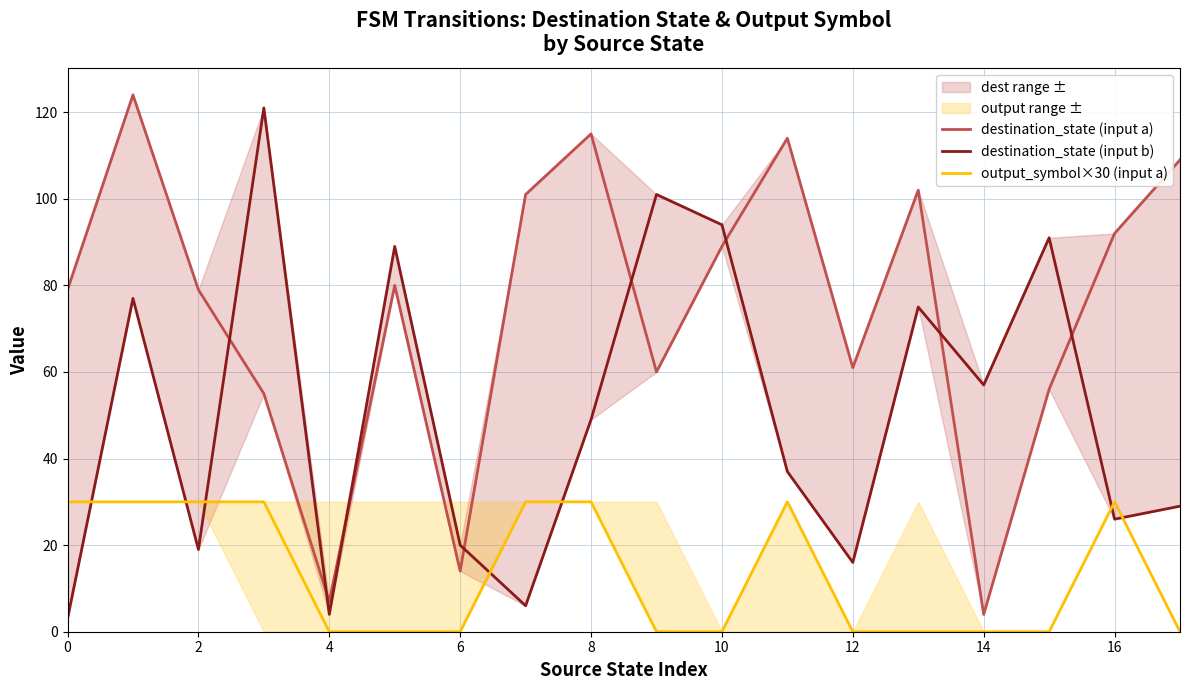

What is the average value of the output_symbol×30 (input a) series?

13